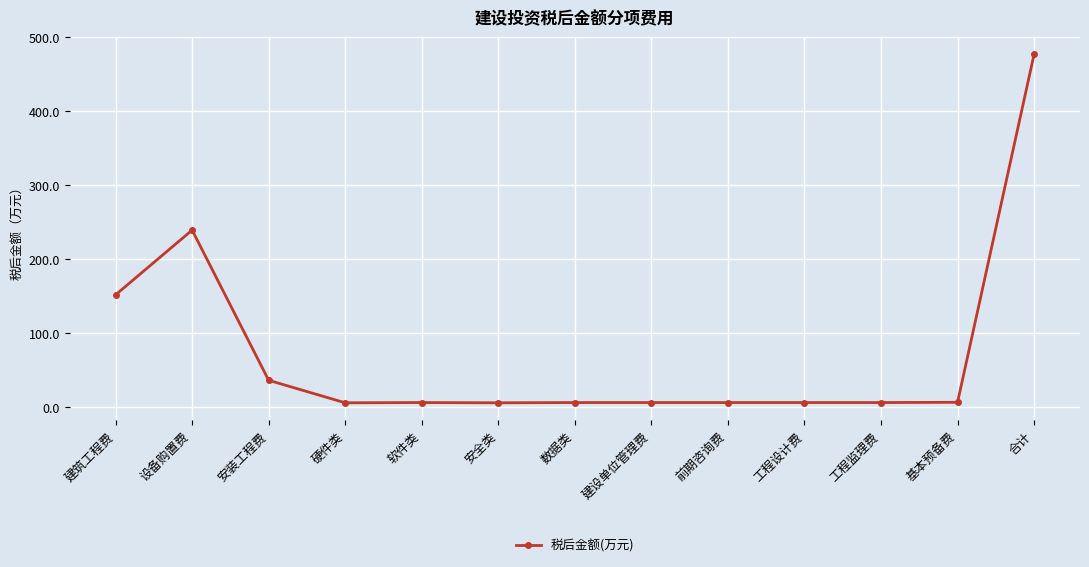

What is the label of the 13th point from the right?

建筑工程费